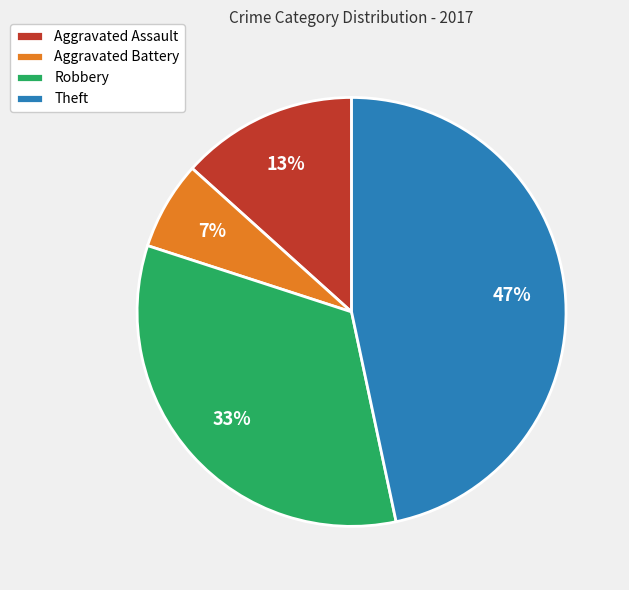

Which slice is the largest?

Theft